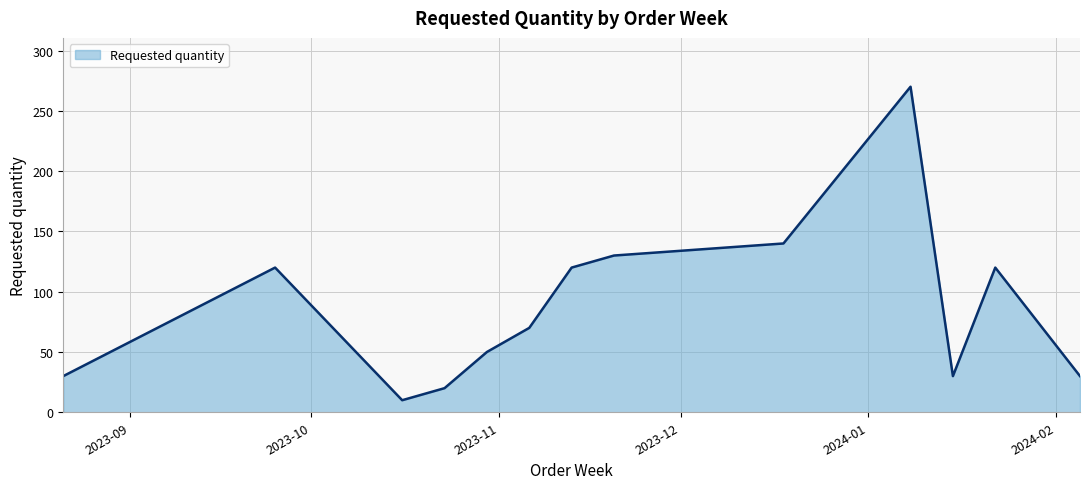

What is the change in value from 2023-11-06 to 2023-12-18?

+70